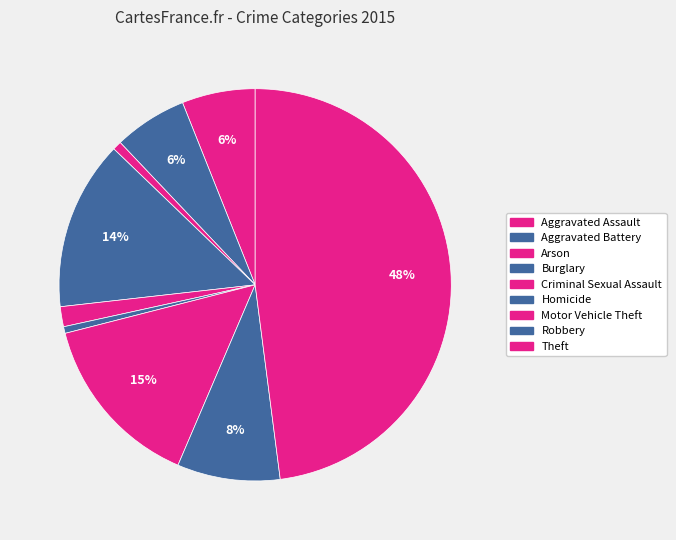

How many slices are in this pie chart?

9